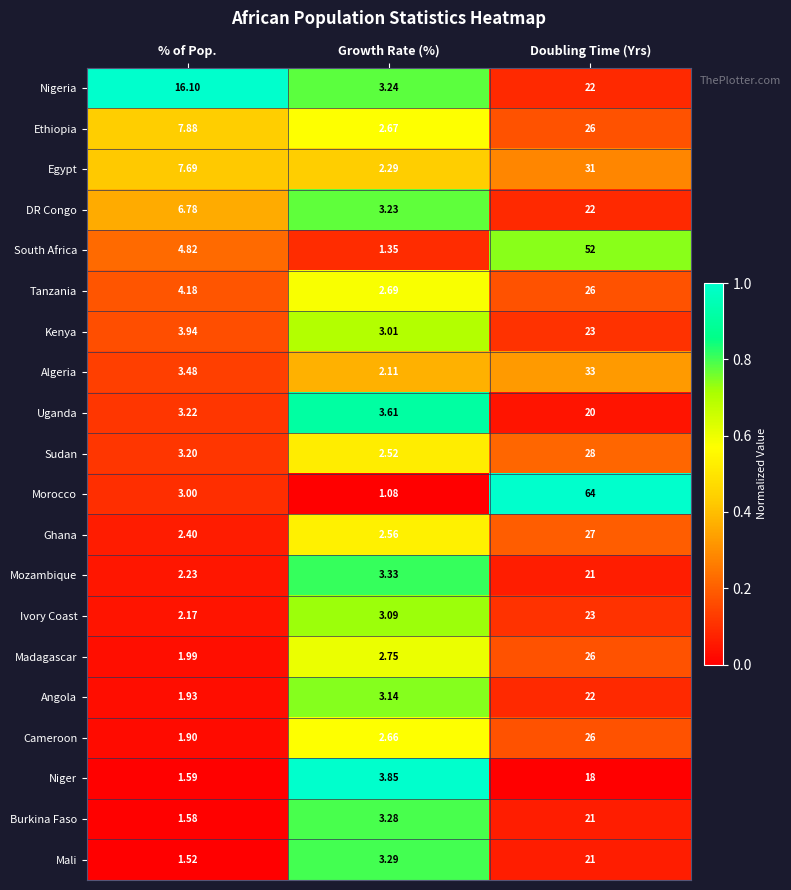

Which series has the largest total across all categories?

Morocco